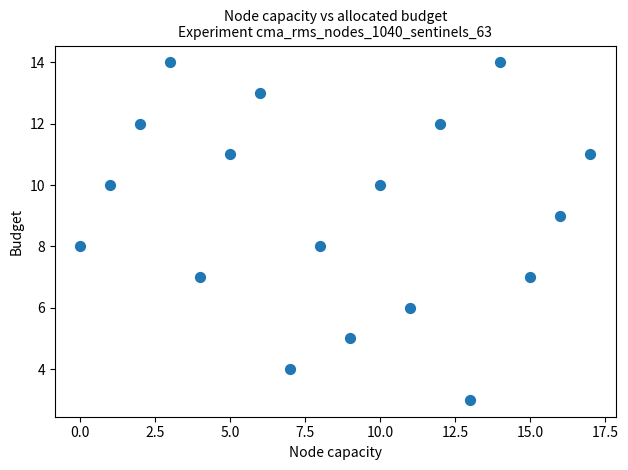

What is the range of Y values (max minus min)?

11